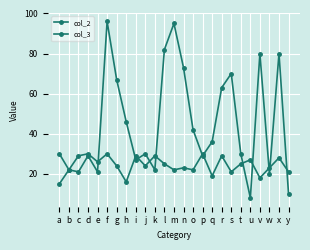

Reading left to right, list all the values displayed in this chart.

col_2: a=30	b=22	c=29	d=30	e=26	f=30	g=24	h=16	i=29	j=24	k=29	l=25	m=22	n=23	o=22	p=30	q=19	r=29	s=21	t=25	u=27	v=18	w=23	x=28	y=21
col_3: a=15	b=22	c=21	d=29	e=21	f=96	g=67	h=46	i=27	j=30	k=22	l=82	m=95	n=73	o=42	p=29	q=36	r=63	s=70	t=30	u=8	v=80	w=20	x=80	y=10